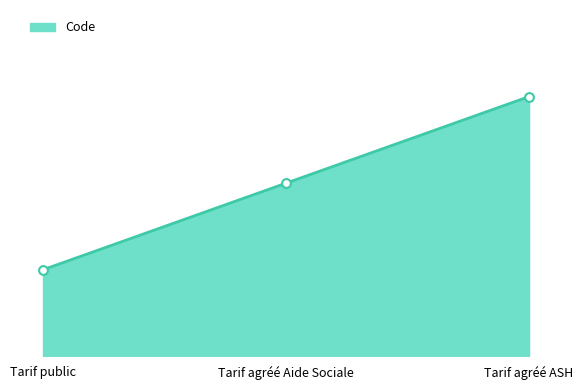

What is the change in value from Tarif public to Tarif agréé Aide Sociale?

+1